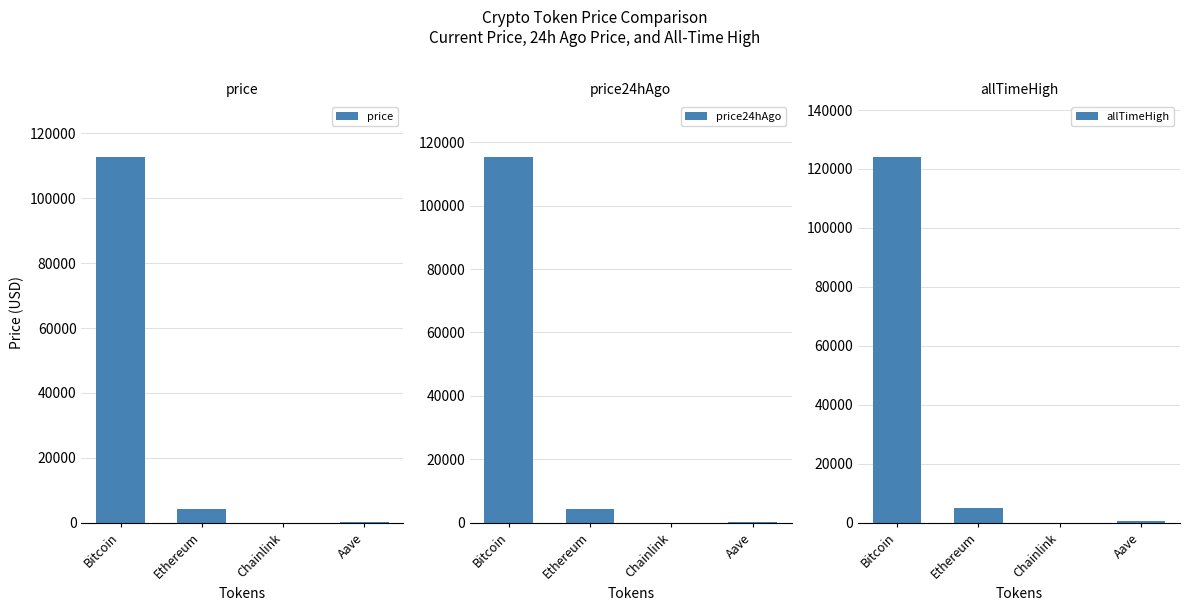

At which label does allTimeHigh first exceed 4946?

Bitcoin